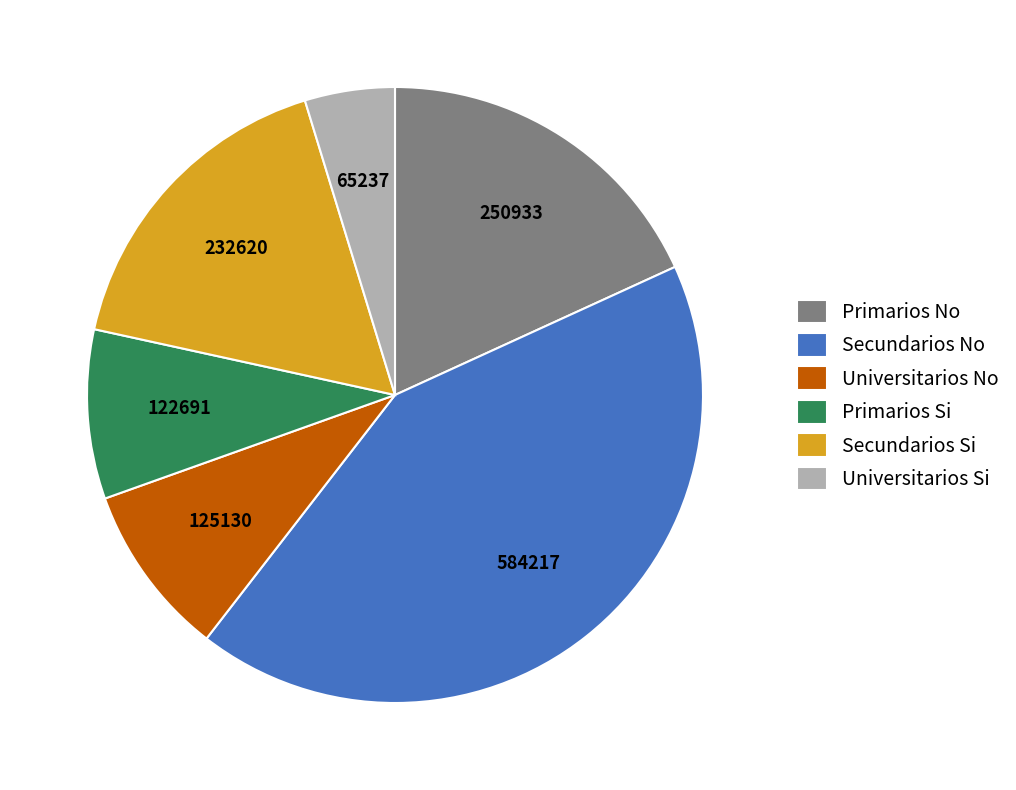

Between Primarios Si and Secundarios Si, which is larger?

Secundarios Si